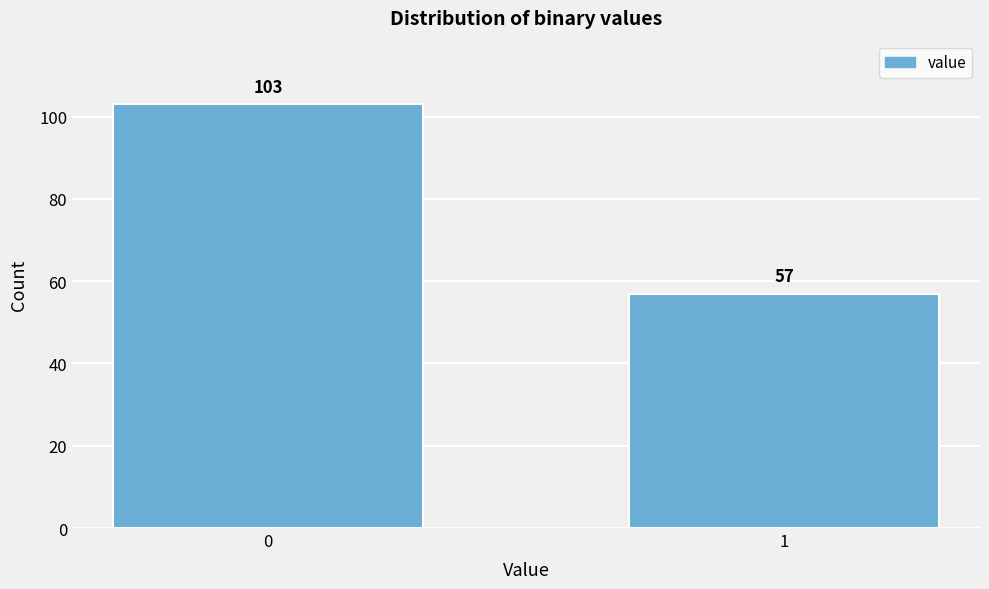

Reading left to right, list all the values displayed in this chart.

0=103	1=57